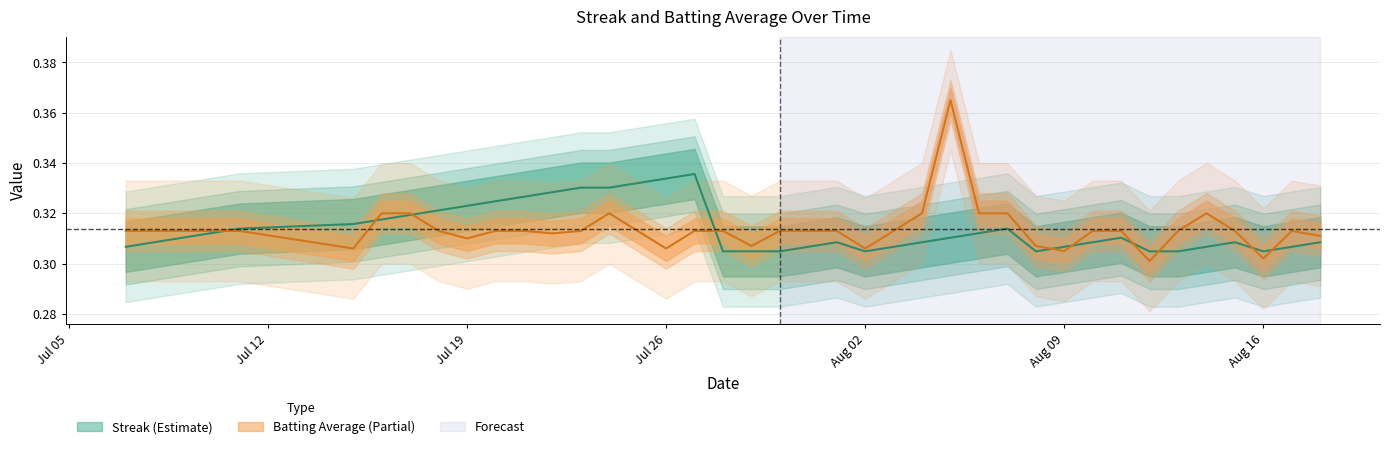

What is the value of the Batting Average1 point at the 9th from the left?

0.3